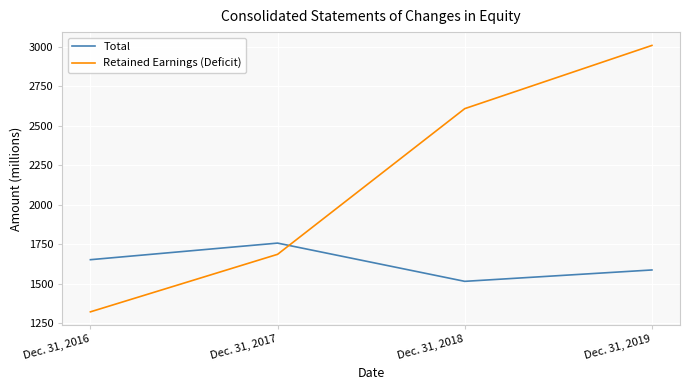

Reading left to right, extract all data points from this chart.

Total: Dec. 31, 2016=1653	Dec. 31, 2017=1758	Dec. 31, 2018=1516	Dec. 31, 2019=1588
Retained Earnings (Deficit): Dec. 31, 2016=1323	Dec. 31, 2017=1687	Dec. 31, 2018=2609	Dec. 31, 2019=3009